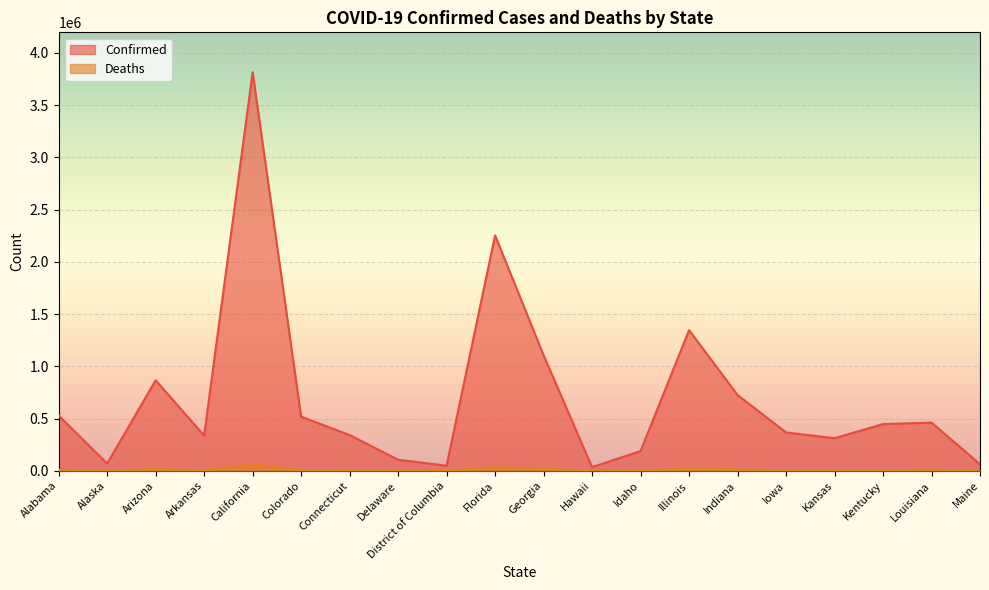

Is it true that Deaths equals 20273 at Georgia?

True